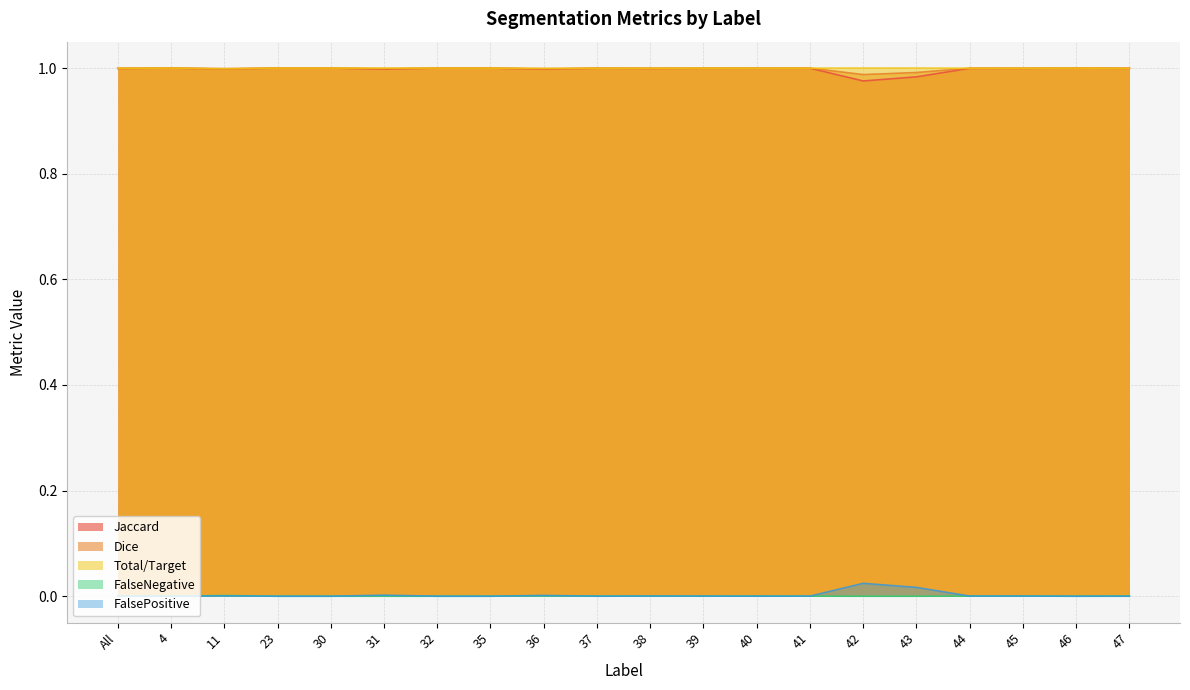

What is the label of the 1st point from the right?

47